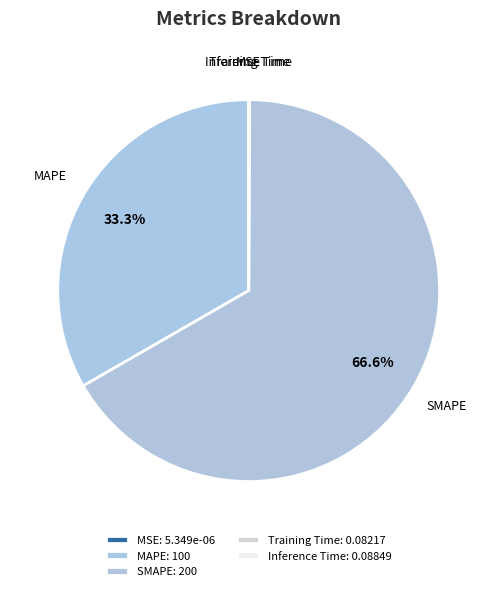

To the nearest percent, what portion does SMAPE represent?

67%